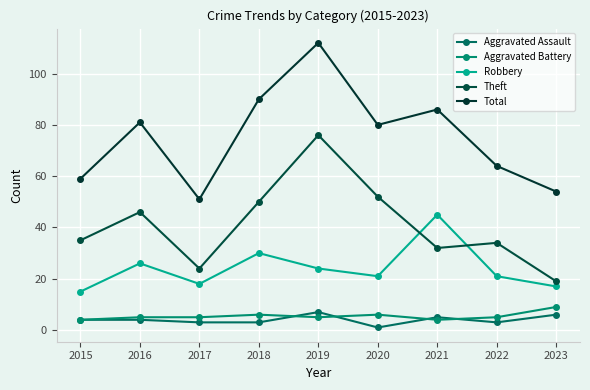

Which category has the highest value across all series?

2019